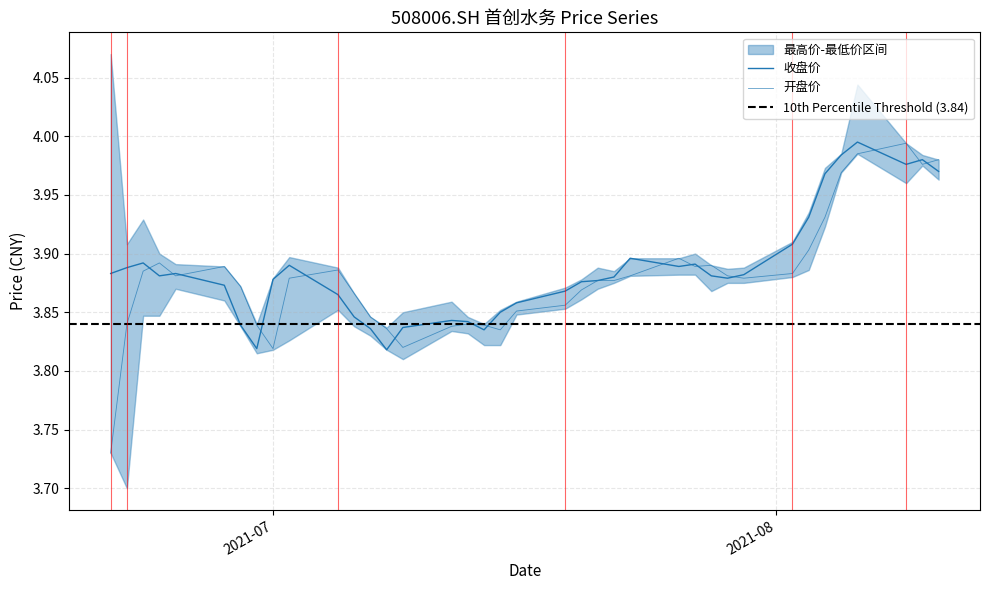

Reading right to left, what are all the values shown in this chart?

开盘价: 4.0	4.0	4.0	4.0	4.0	3.9	3.9	3.9	3.9	3.9	3.9	3.9	3.9	3.9	3.9	3.9	3.9	3.9	3.9	3.8	3.8	3.8	3.8	3.8	3.8	3.8	3.9	3.9	3.9	3.8	3.8	3.9	3.9	3.9	3.9	3.9	3.8	3.7
收盘价: 4.0	4.0	4.0	4.0	4.0	4.0	3.9	3.9	3.9	3.9	3.9	3.9	3.9	3.9	3.9	3.9	3.9	3.9	3.9	3.9	3.8	3.8	3.8	3.8	3.8	3.8	3.8	3.9	3.9	3.9	3.8	3.8	3.9	3.9	3.9	3.9	3.9	3.9